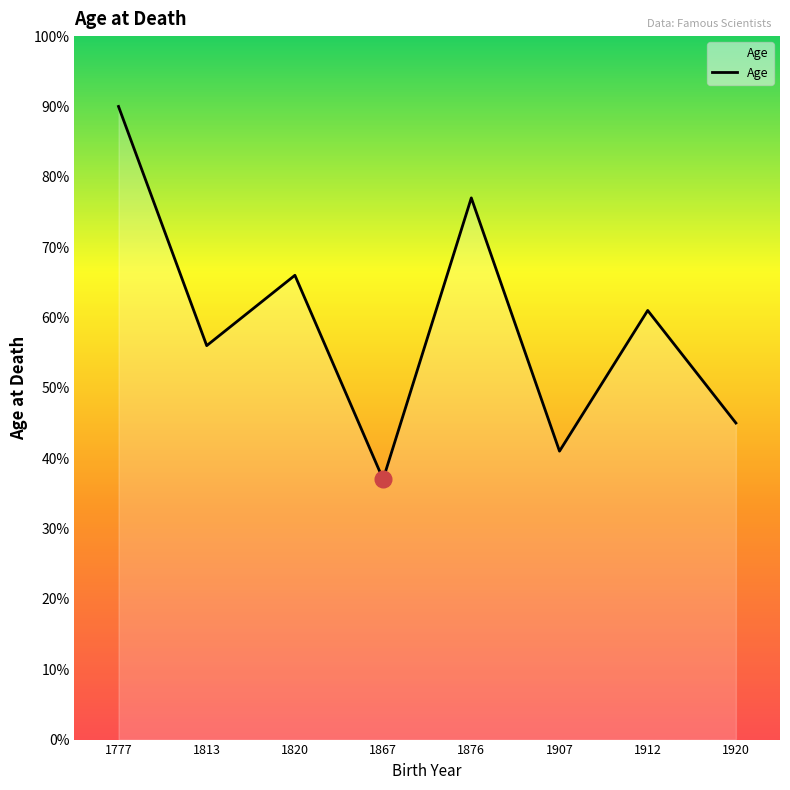

What is the difference between the maximum and second lowest values?

49